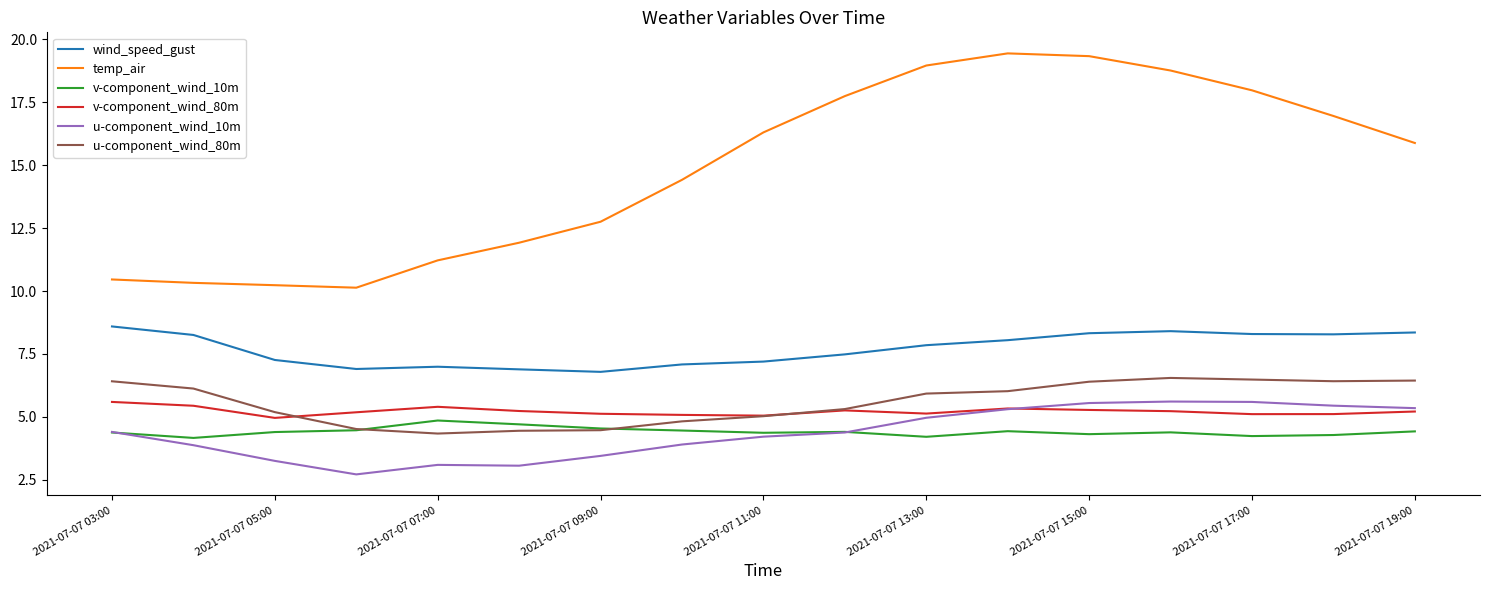

True or false: v-component_wind_10m and v-component_wind_80m intersect in this chart.

False